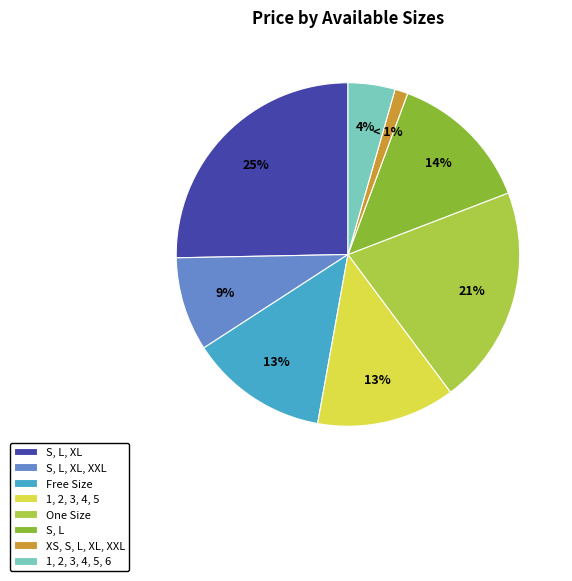

Does any single category account for the majority?

No